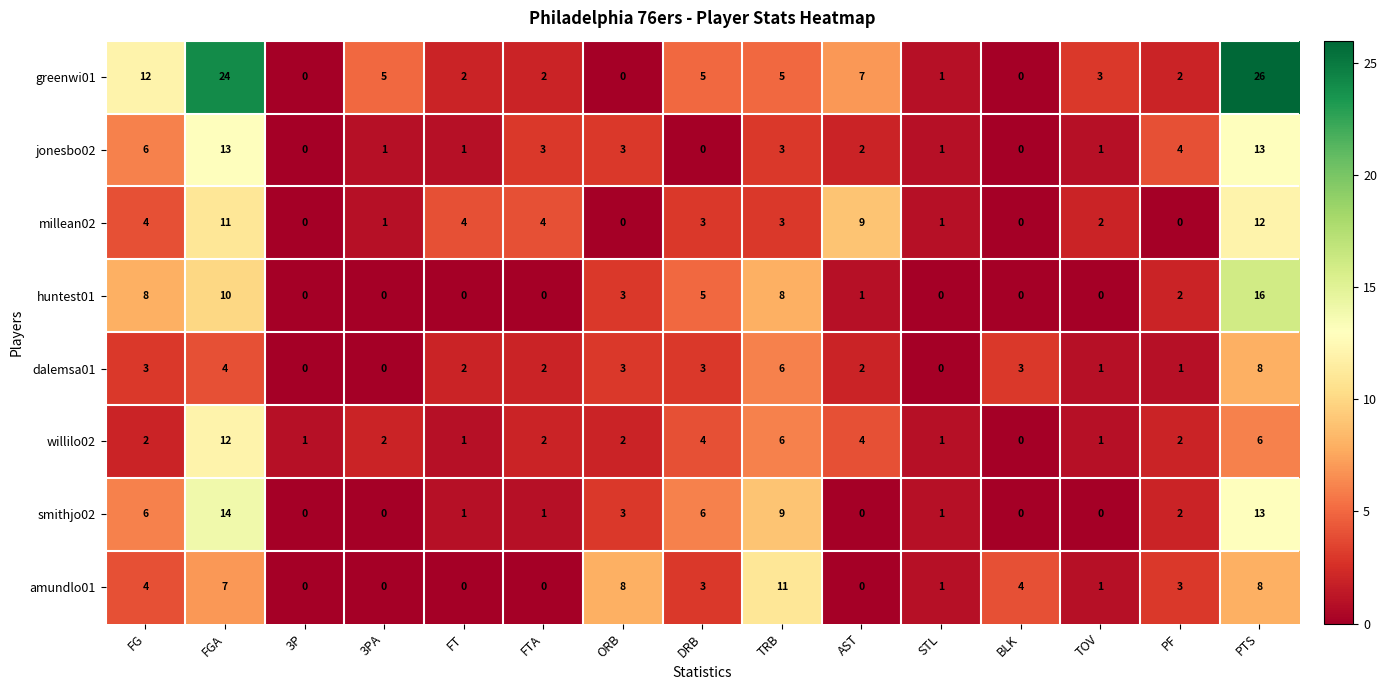

Which category has the highest value in the millean02 series?

PTS